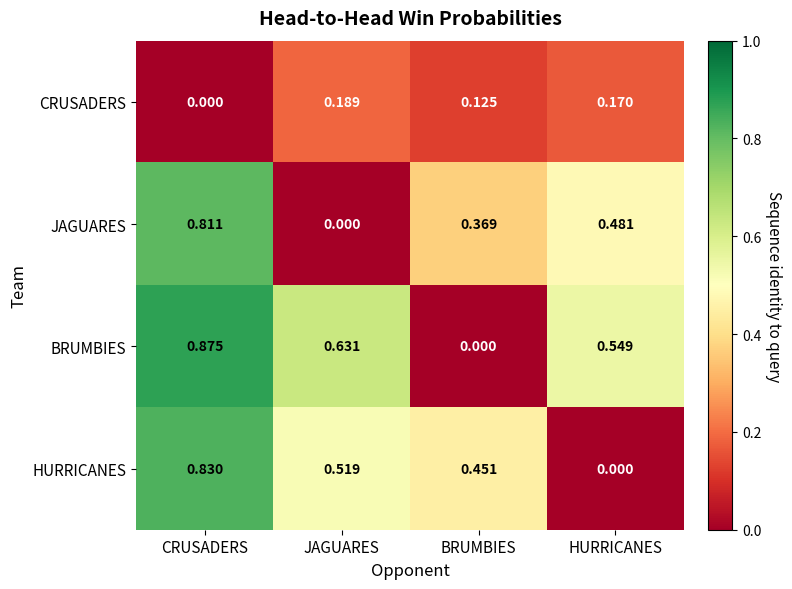

At which category is the sum across all series the highest?

CRUSADERS